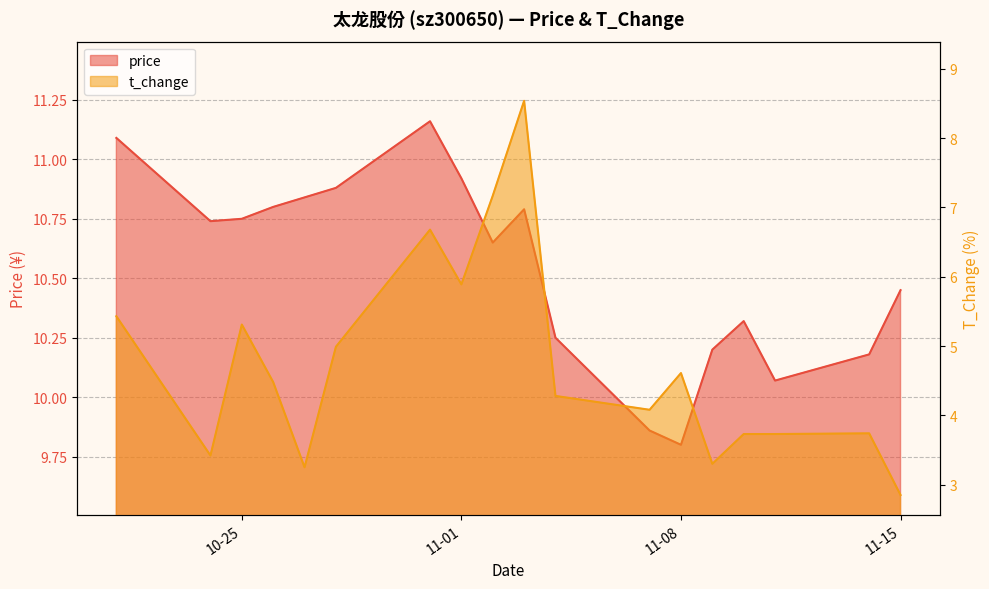

How many series are shown in this chart?

2